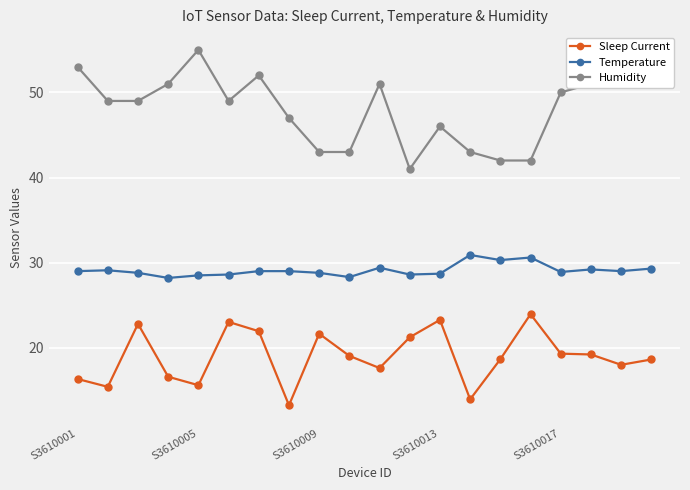

What is the maximum value shown in the chart?

55.0